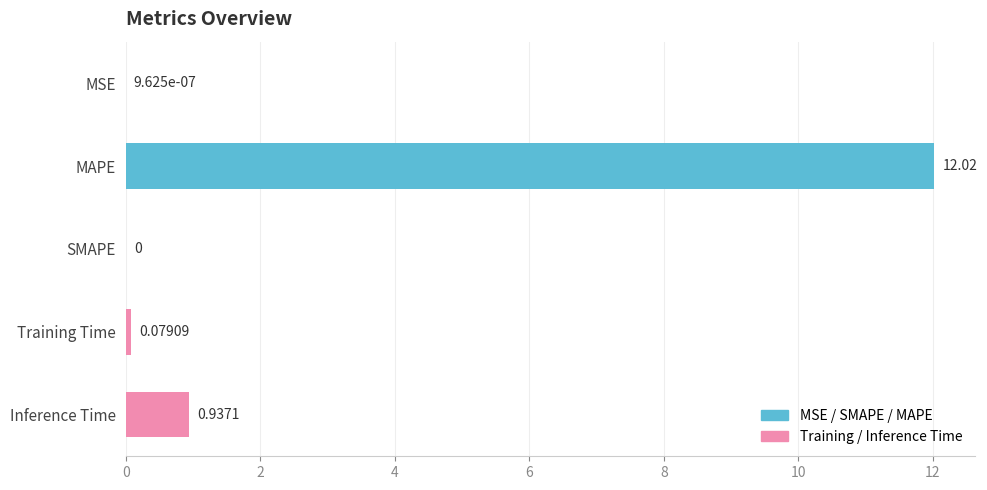

At which category does the chart reach its peak across all series?

MAPE